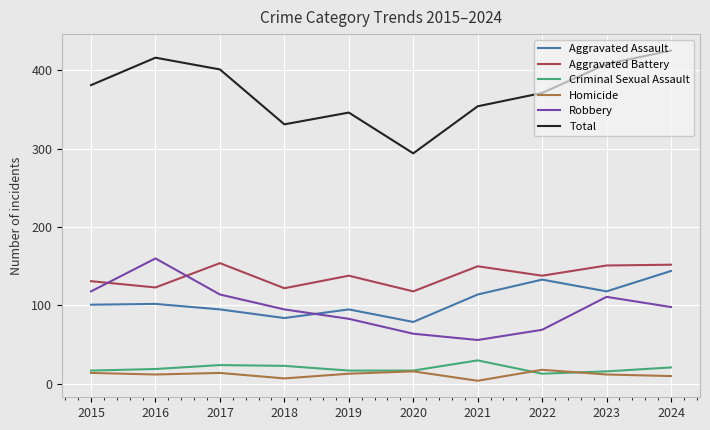

How many values in the Criminal Sexual Assault series are below 19?

5